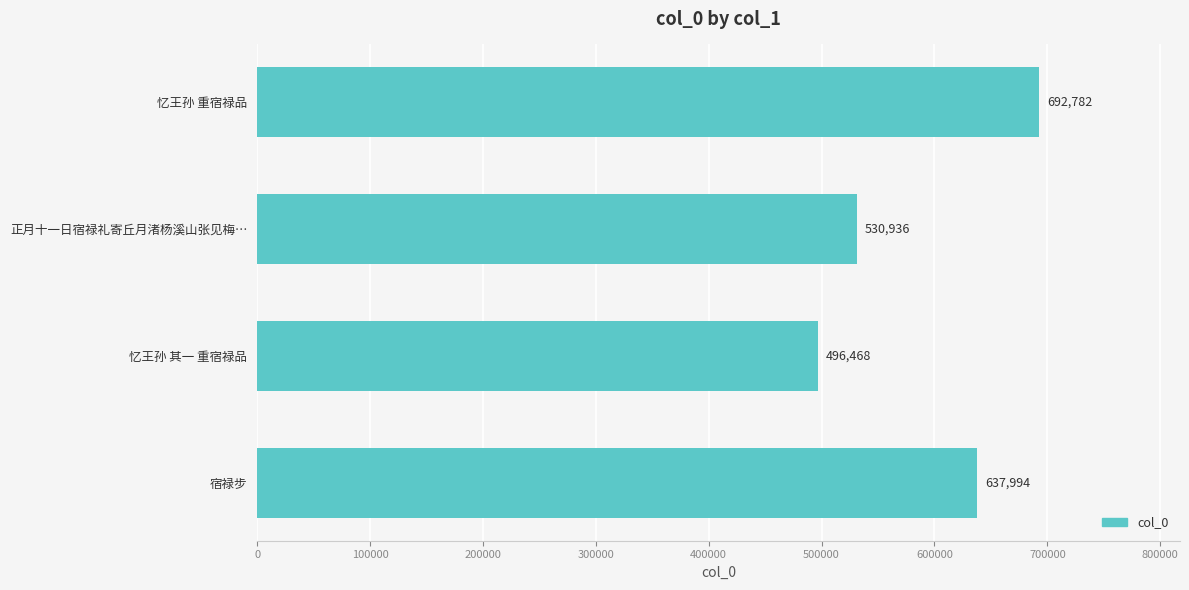

The value at 正月十一日宿禄礼寄丘月渚杨溪山张见梅… is 936114. True or false?

False